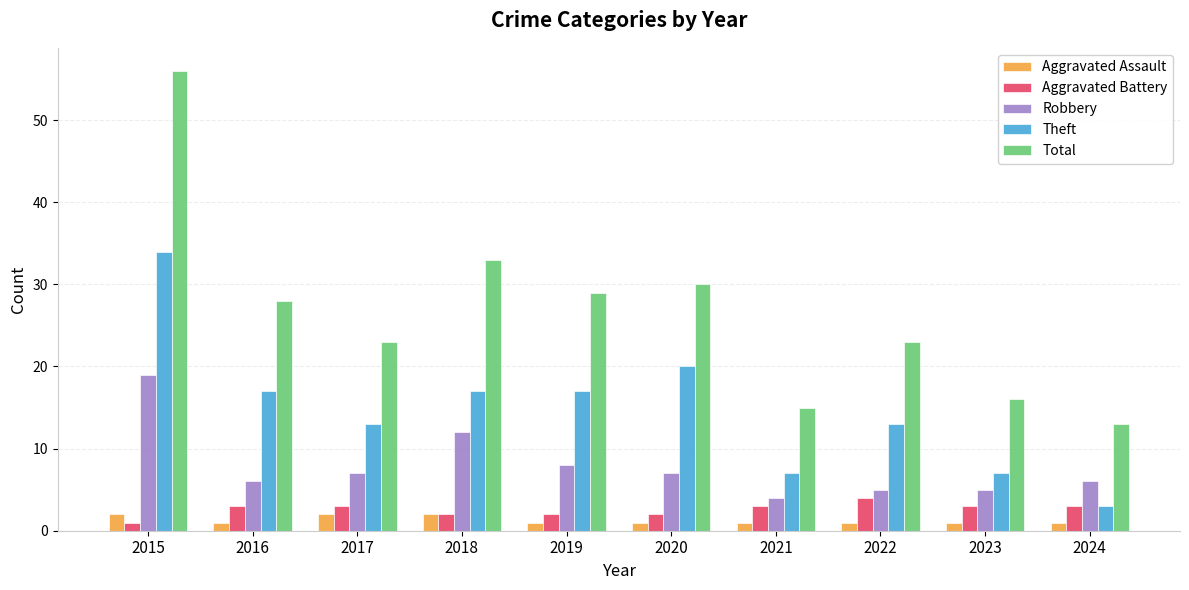

At 2020, list the series in order from smallest to largest.

Aggravated Assault, Aggravated Battery, Robbery, Theft, Total